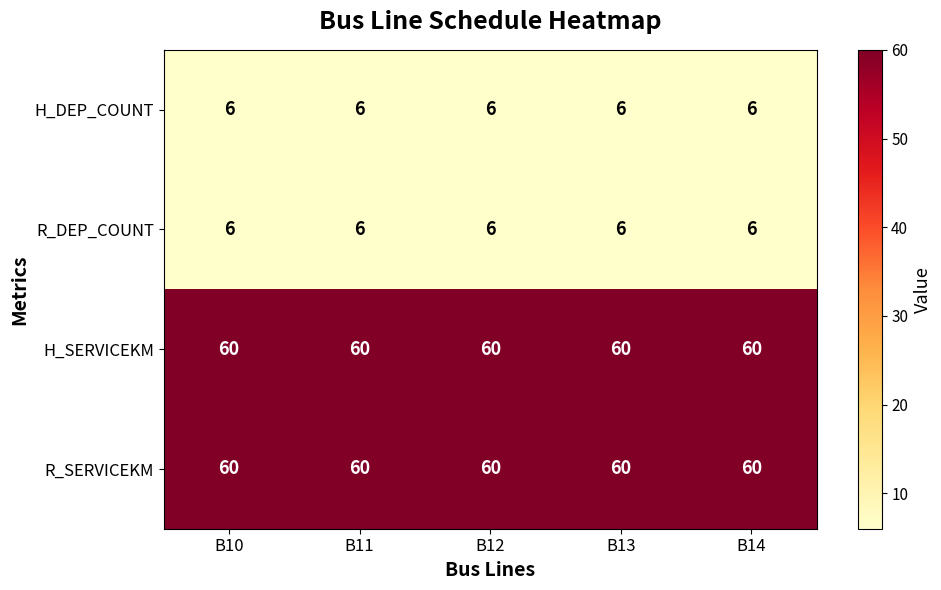

What is the total value across all series at B12?

132